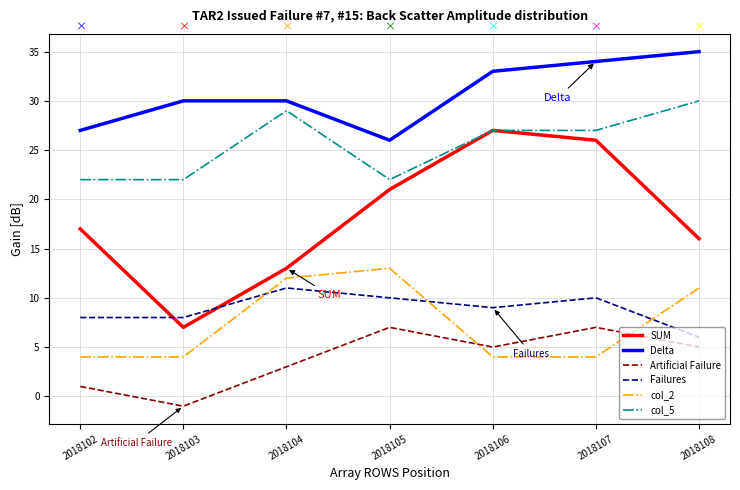

Which series has the largest range (max minus min)?

SUM